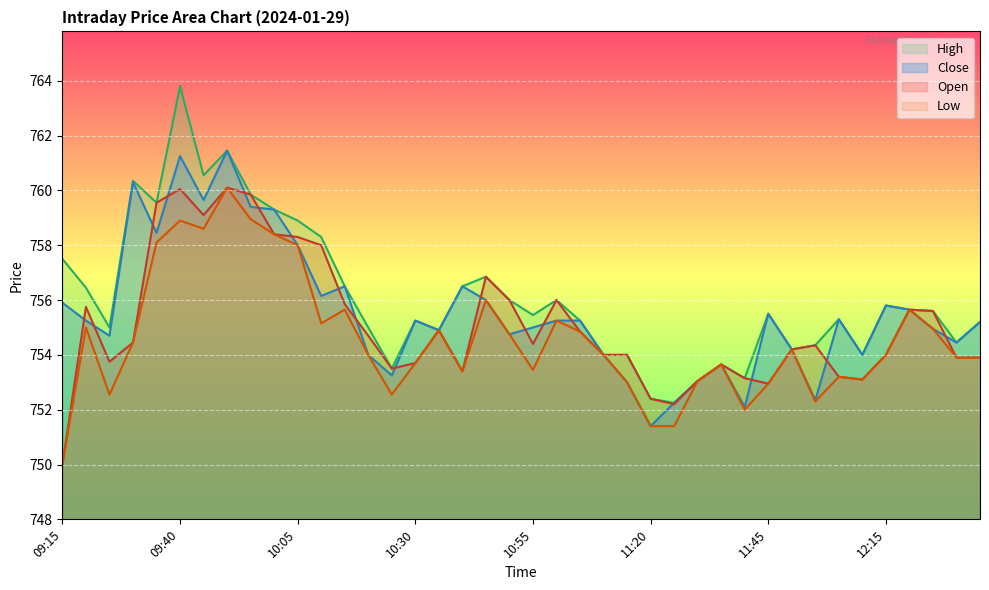

What is the difference between the High values at 10:00 and 11:25?

7.0